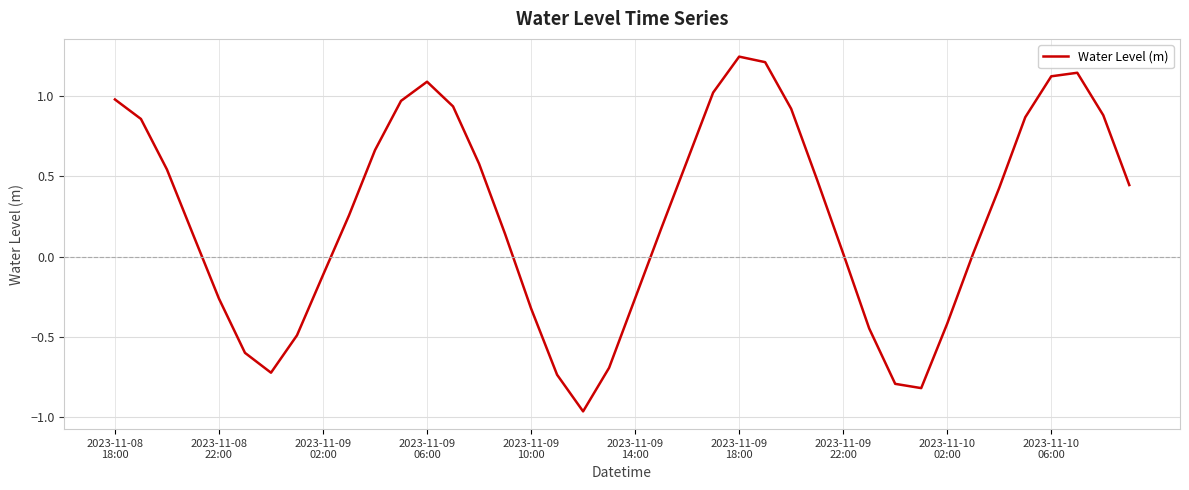

How many lines are shown in the chart?

1